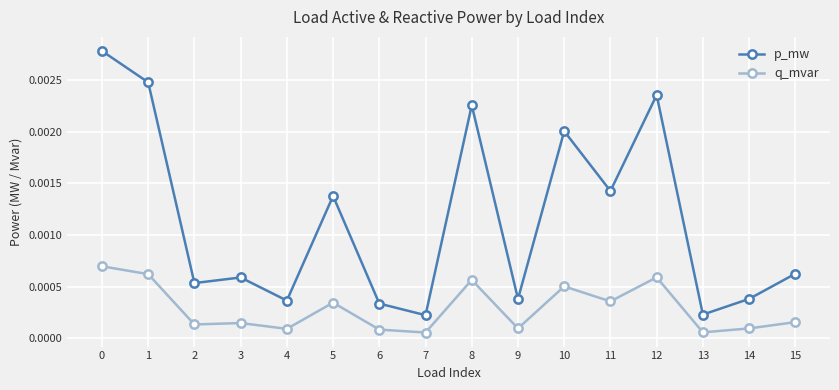

Which series has the largest total across all categories?

p_mw